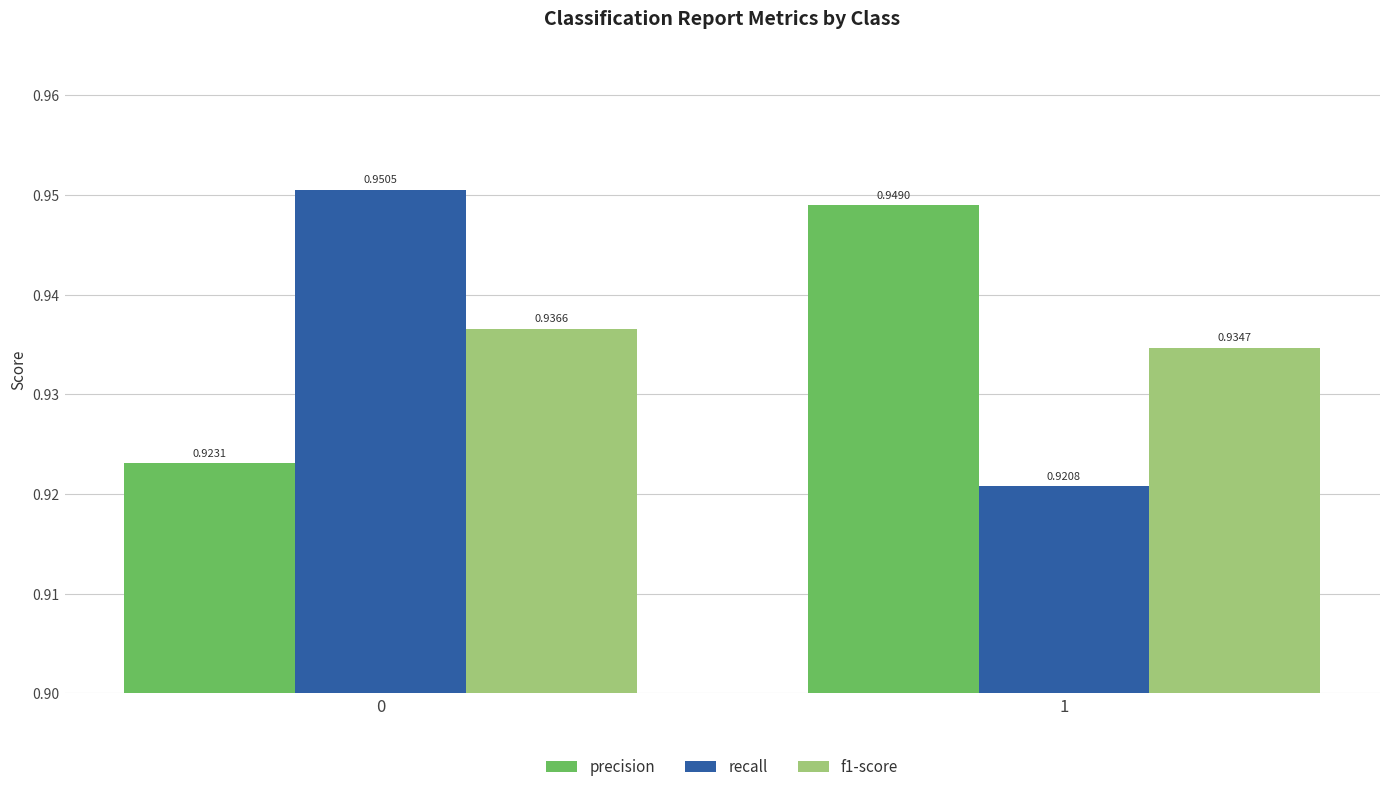

What is the total value across all series at 0?

2.8